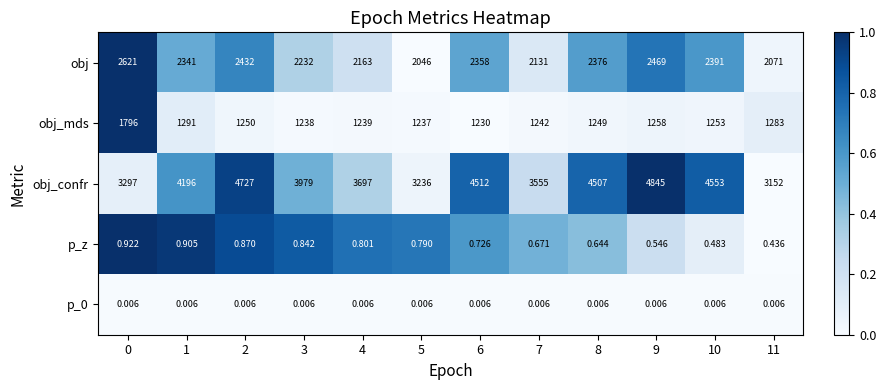

Which series has the largest range (max minus min)?

obj_confr